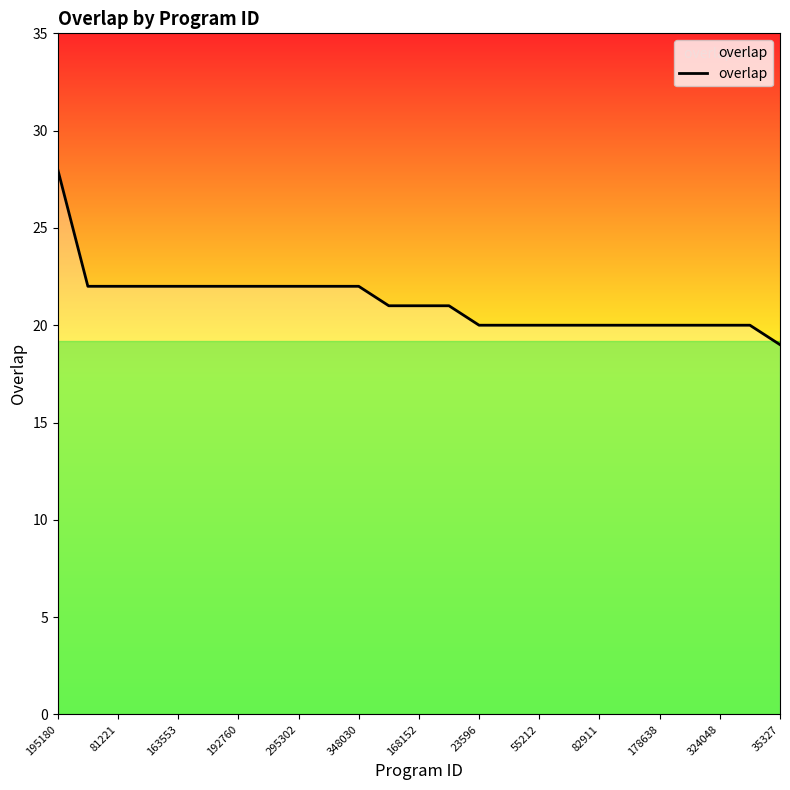

What is the minimum value shown in the chart?

19